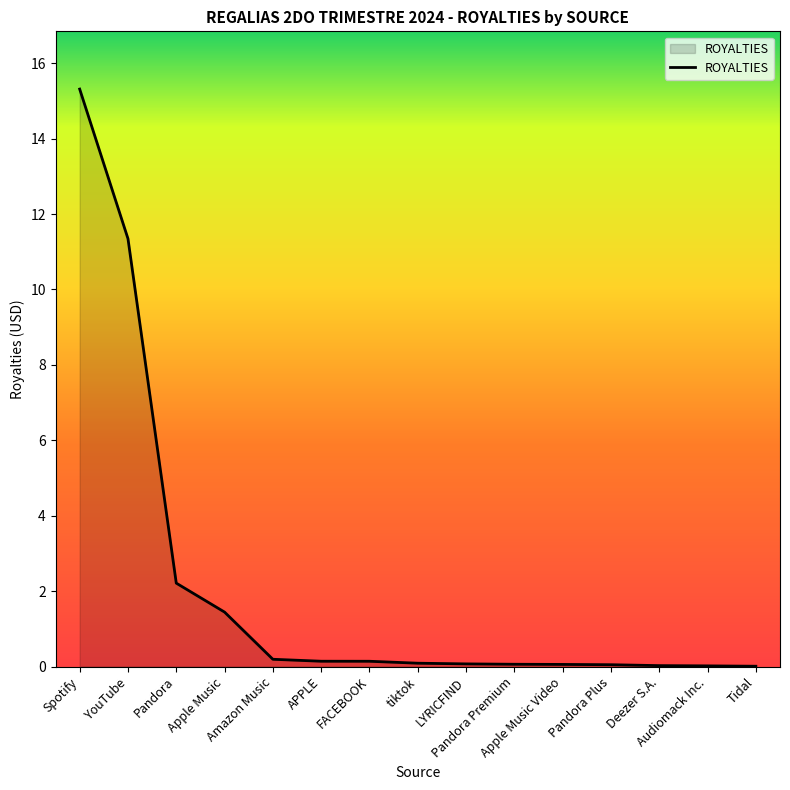

How many distinct data groups are displayed?

1